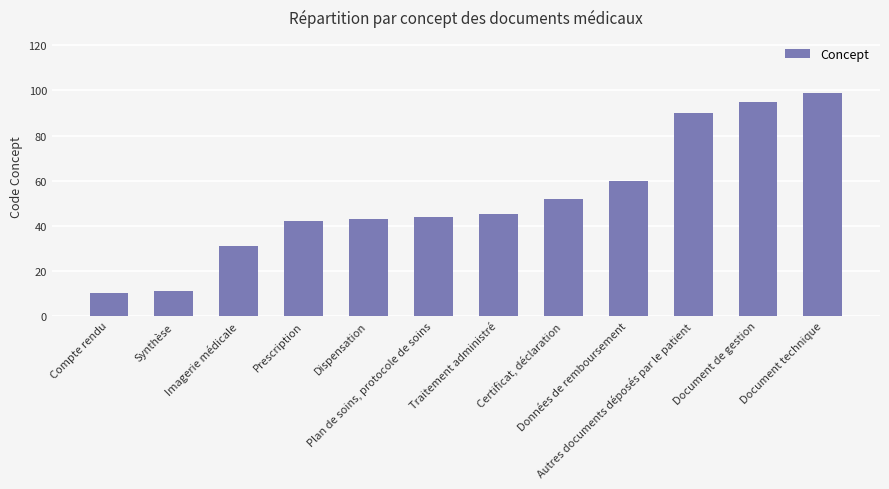

What is the label of the 1st bar from the left?

Compte rendu